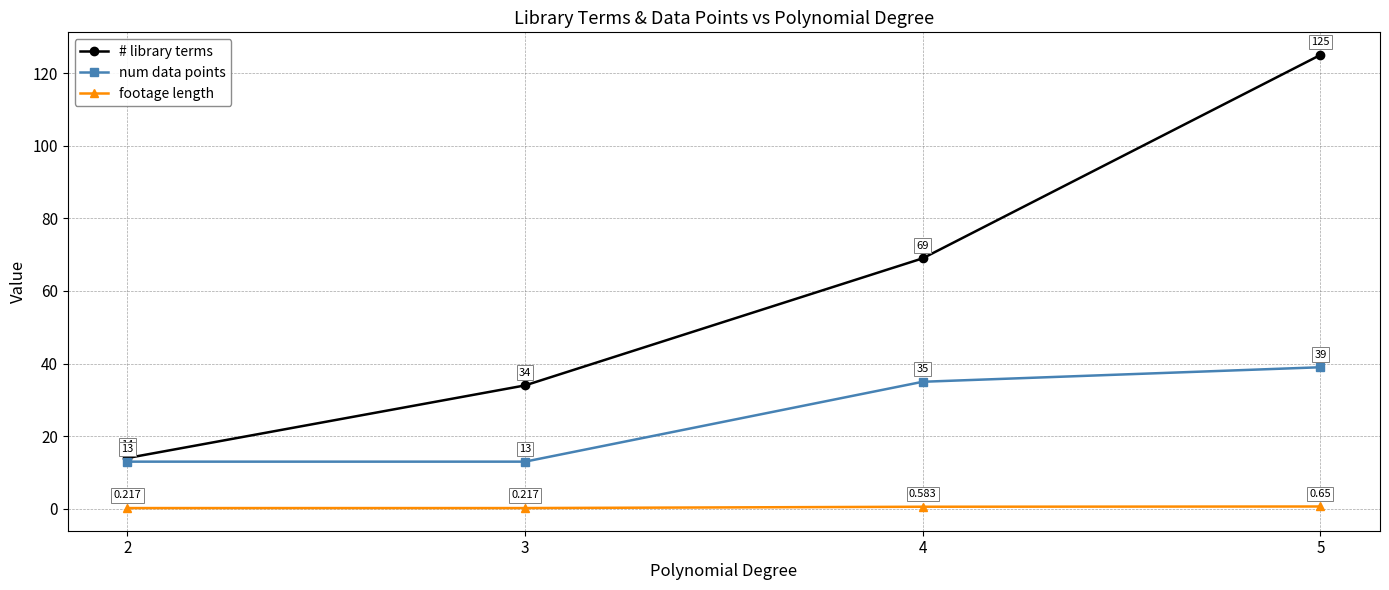

Between 2 and 4, which series saw the biggest shift?

# library terms